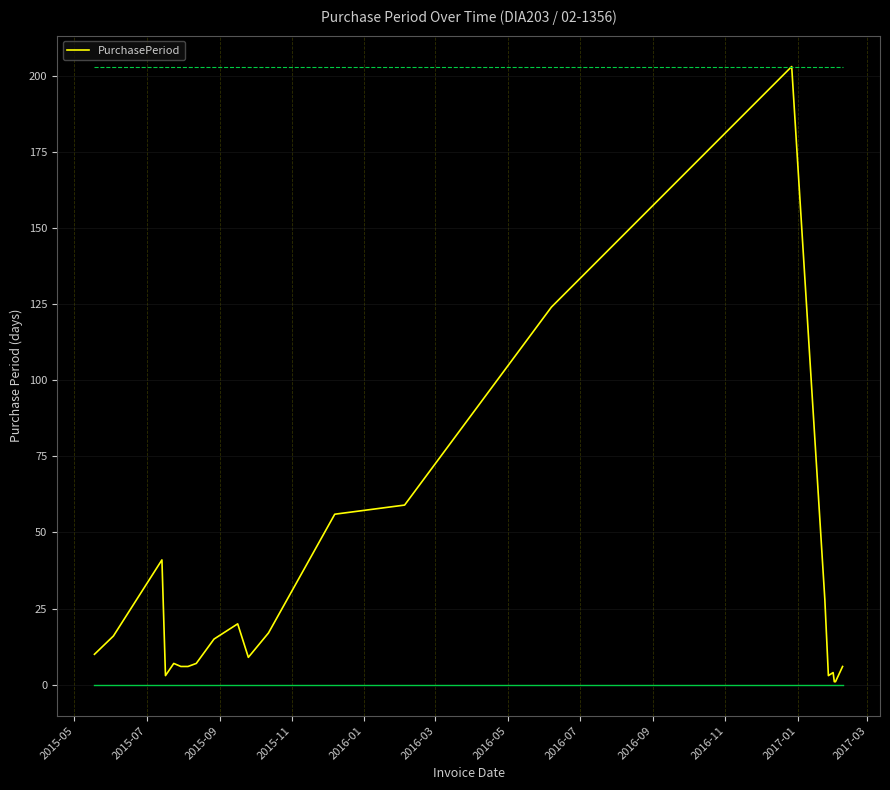

What is the difference between the maximum and minimum values?

202